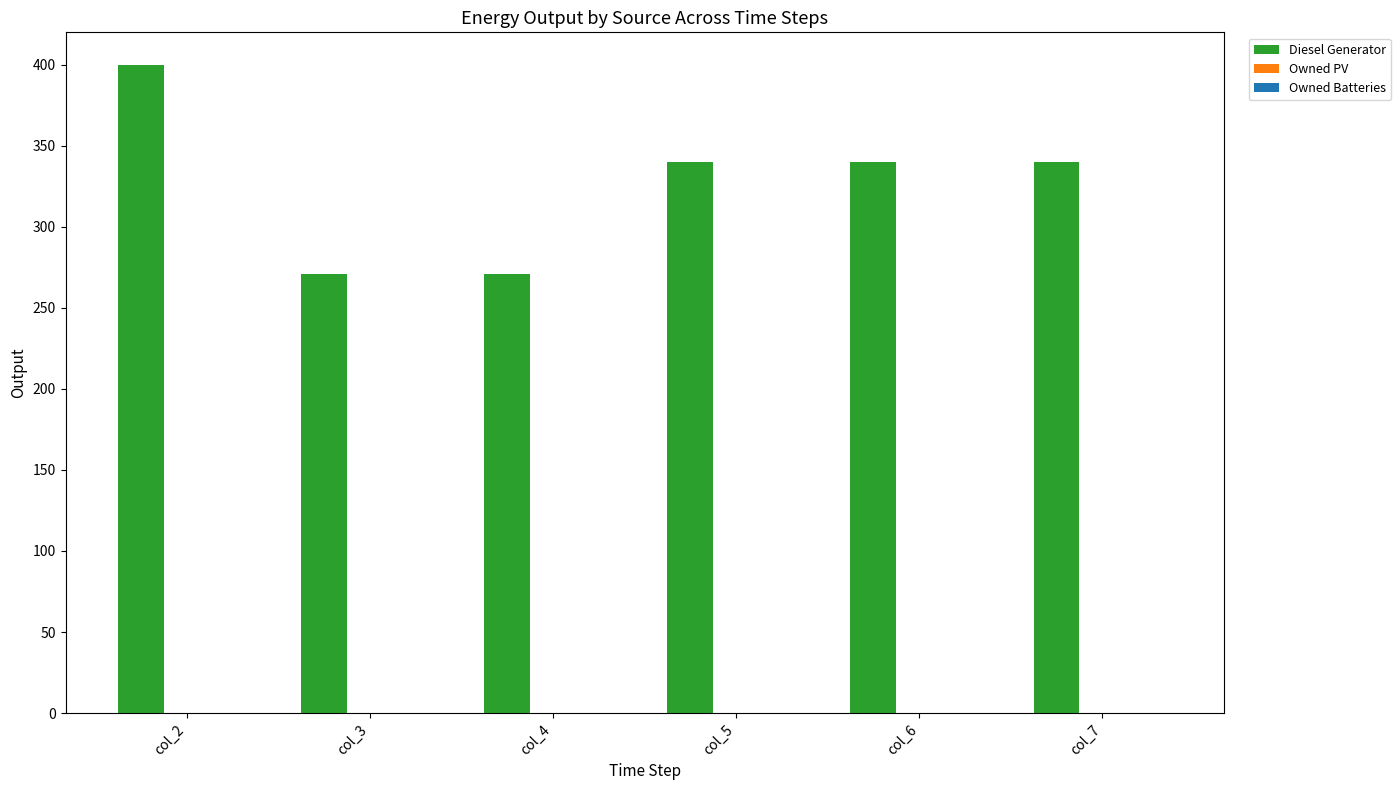

What is the sum of all values?

1962